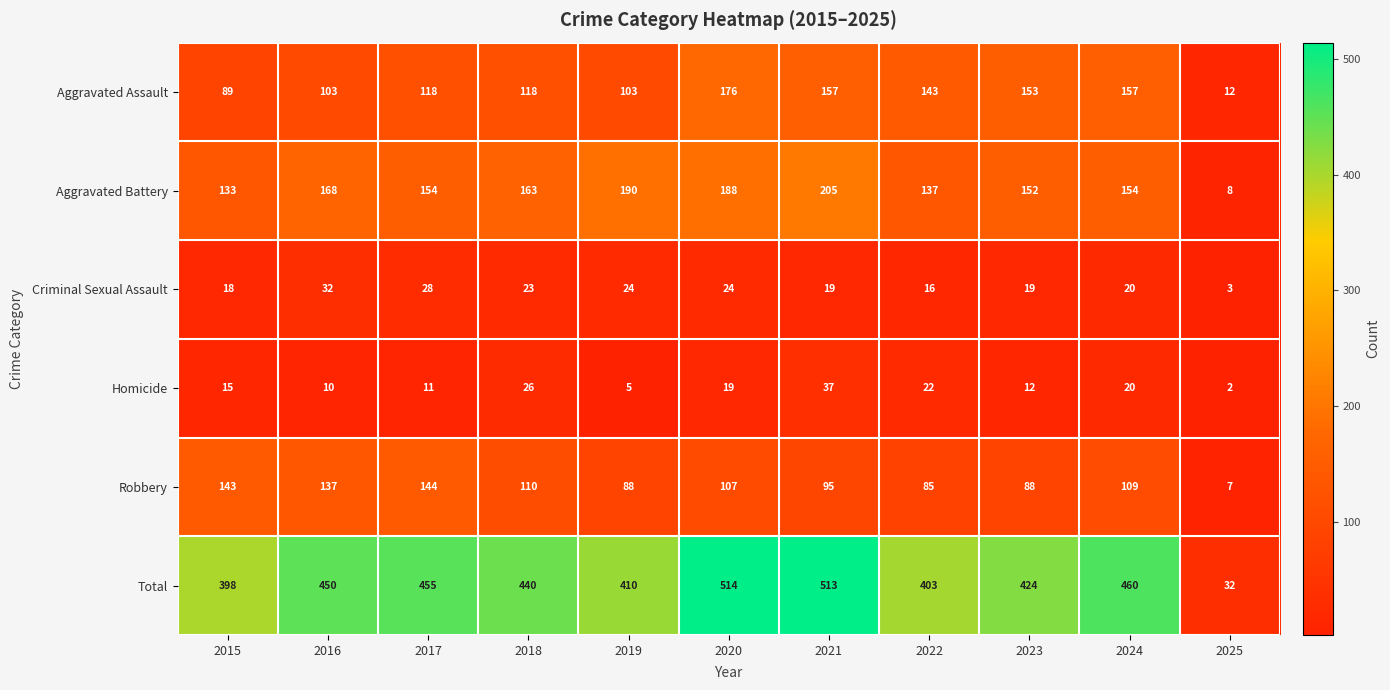

At which category is the sum across all series the highest?

2020